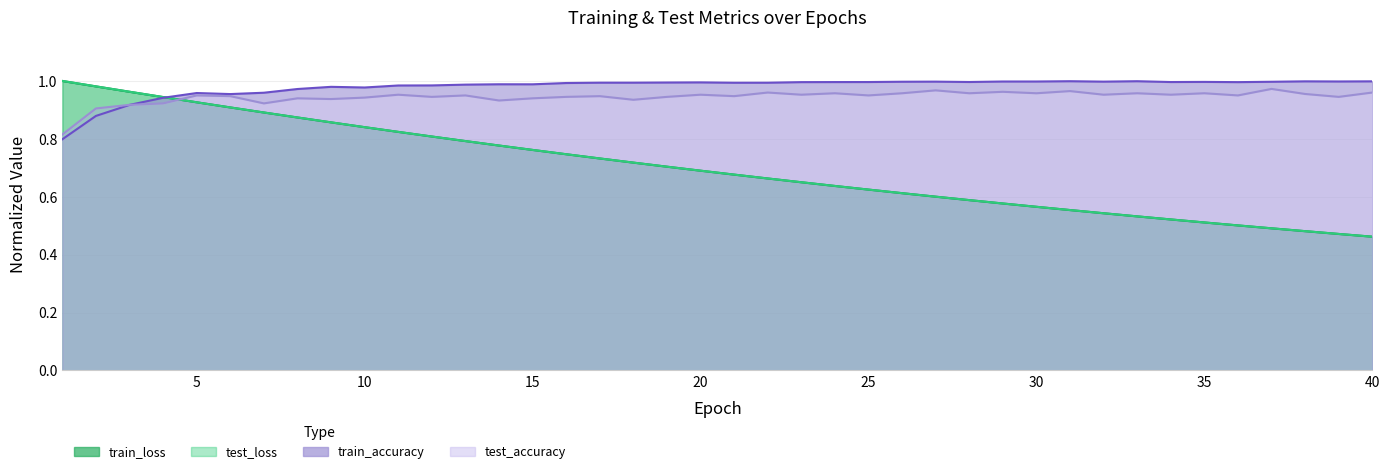

What is the maximum value shown in the chart?

1.0